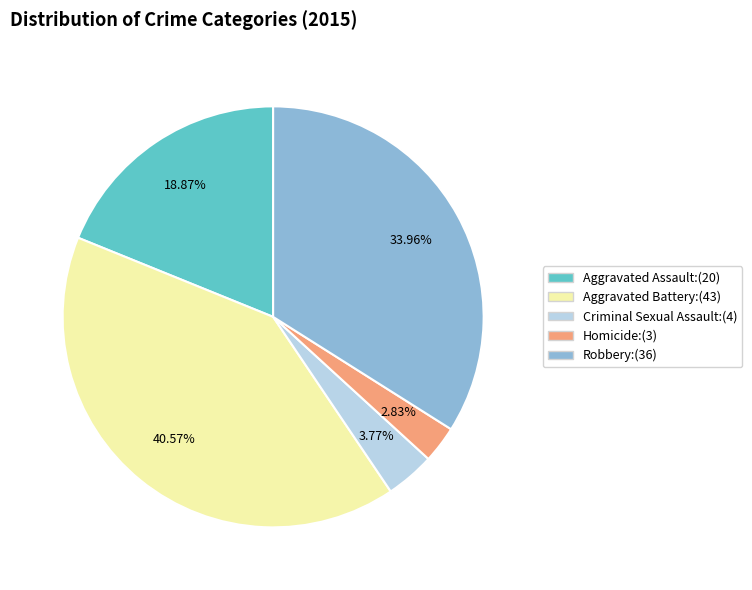

Rank the categories by value from highest to lowest.

Aggravated Battery, Robbery, Aggravated Assault, Criminal Sexual Assault, Homicide